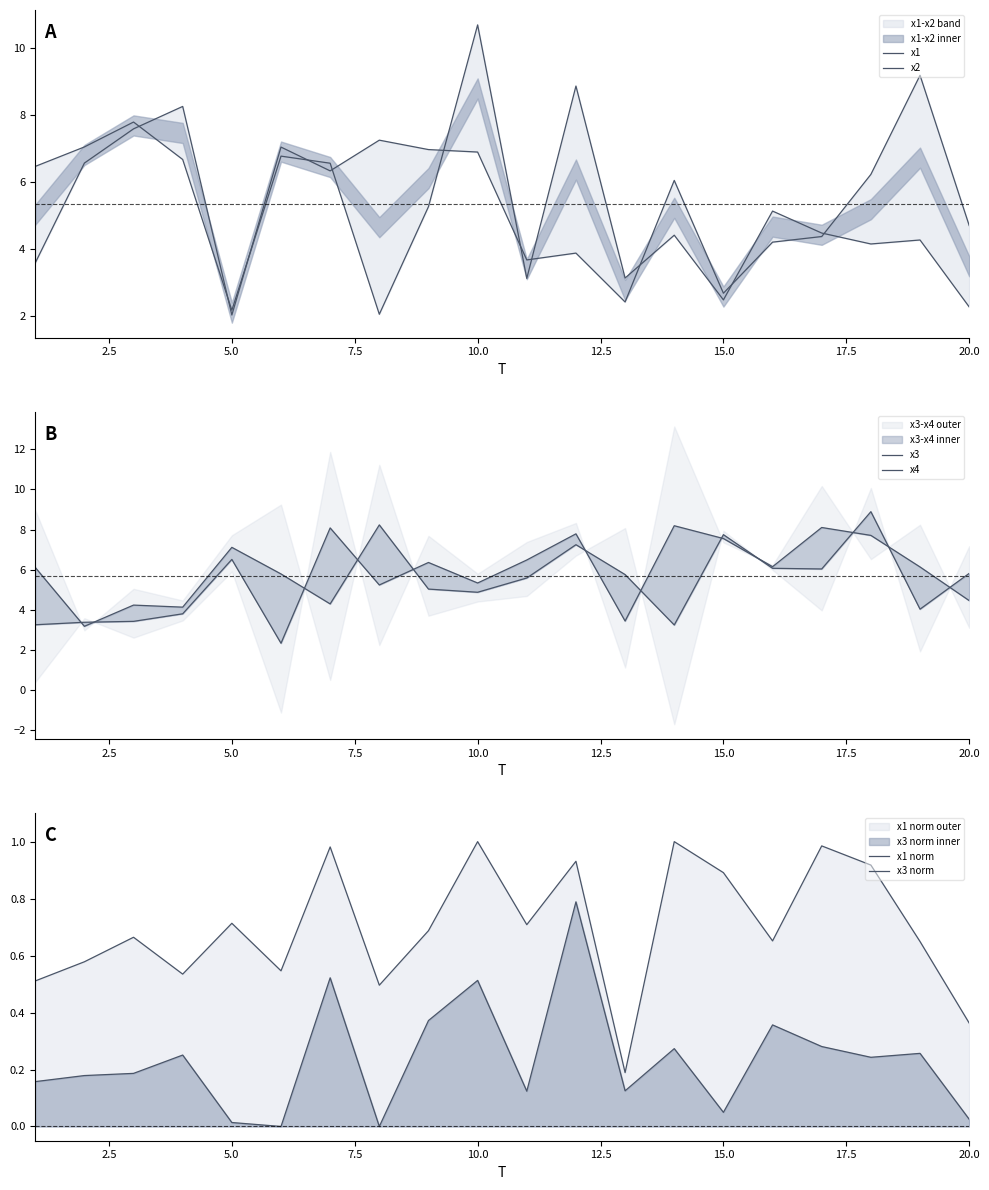

How many data points in x4 are less than 5?

7